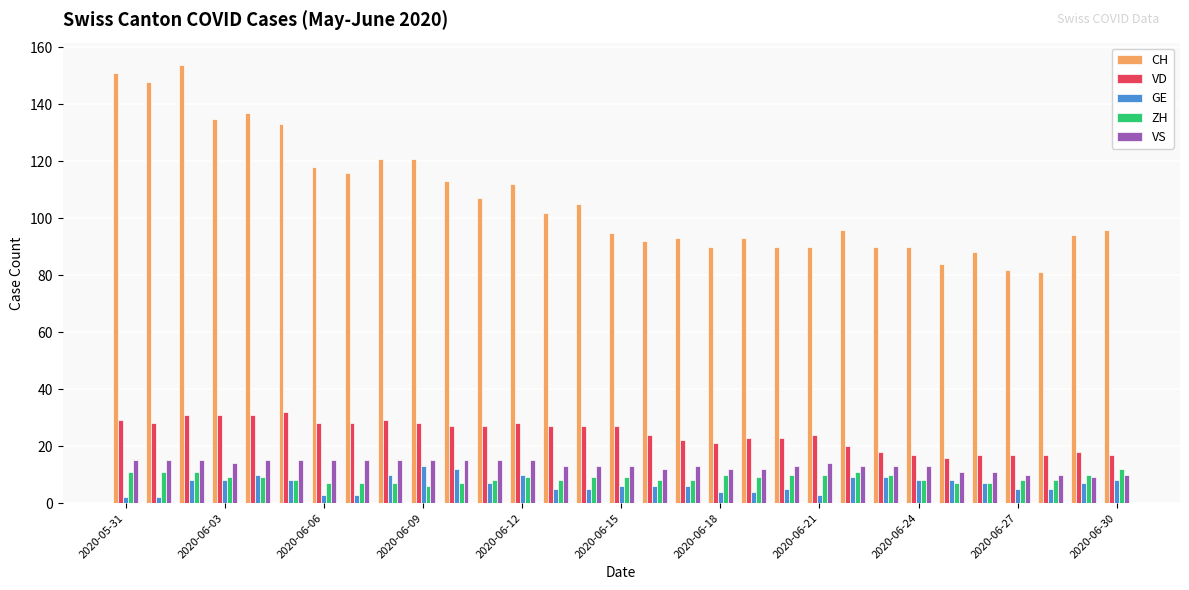

Which series has the largest range (max minus min)?

CH